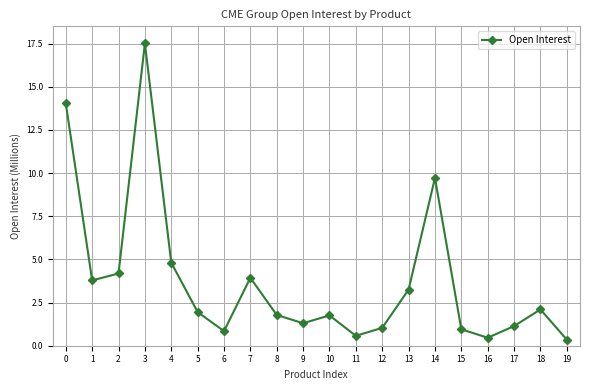

True or false: the data shows 2.1 at 18.

True